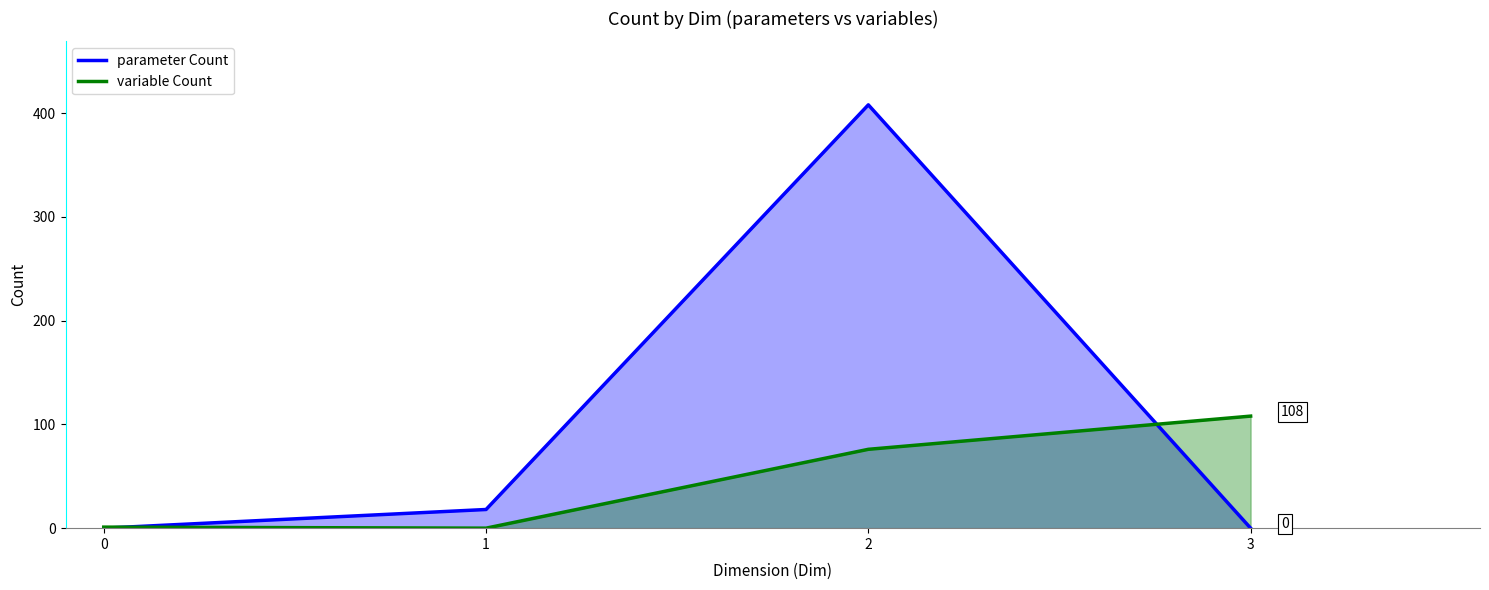

The parameter Count series shows 29 at 1. True or false?

False